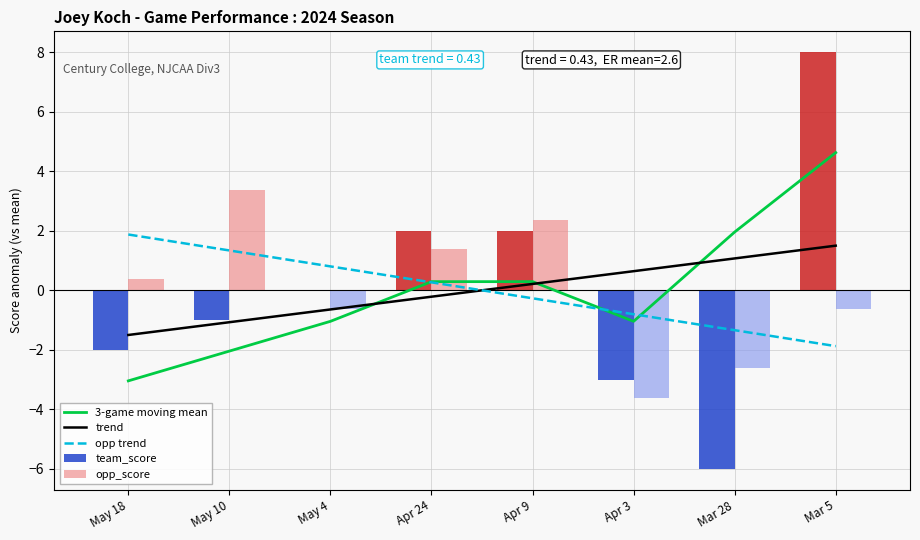

Reading left to right, transcribe all the data shown in this chart.

3-game moving mean: -3.0	-2.0	-1.0	0.3	0.3	-1.0	2.0	4.6
trend: -1.5	-1.1	-0.6	-0.2	0.2	0.6	1.1	1.5
opp trend: 1.9	1.3	0.8	0.3	-0.3	-0.8	-1.3	-1.9
team_score: -2.0	-1.0	0.0	2.0	2.0	-3.0	-6.0	8.0
opp_score: 0.4	3.4	-0.6	1.4	2.4	-3.6	-2.6	-0.6